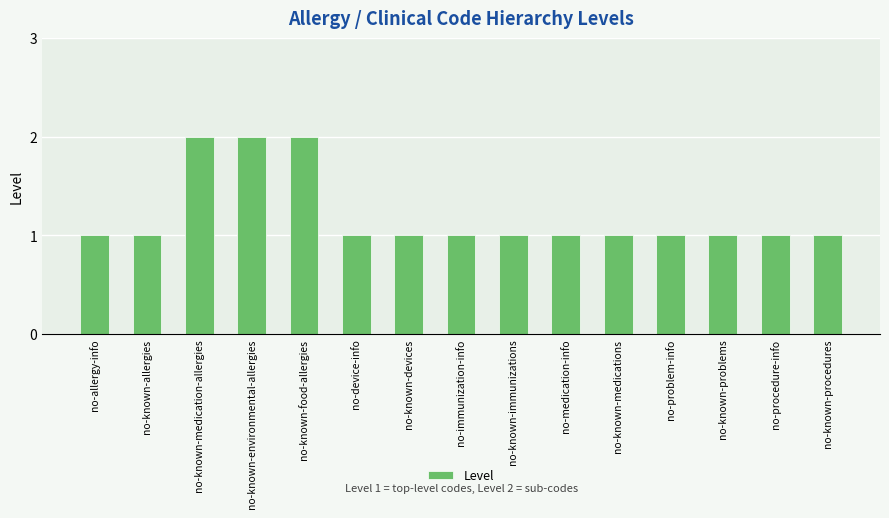

Does the chart contain any negative values?

No